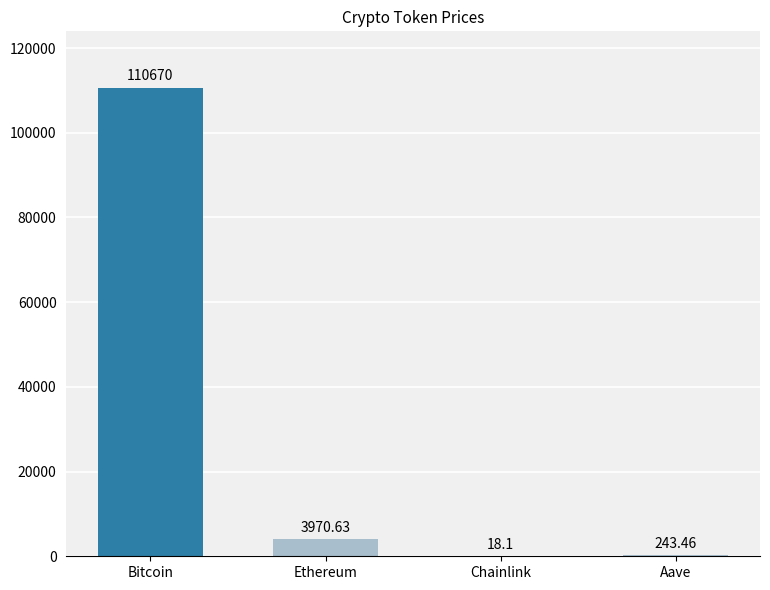

Which label corresponds to the largest value in the chart?

Bitcoin